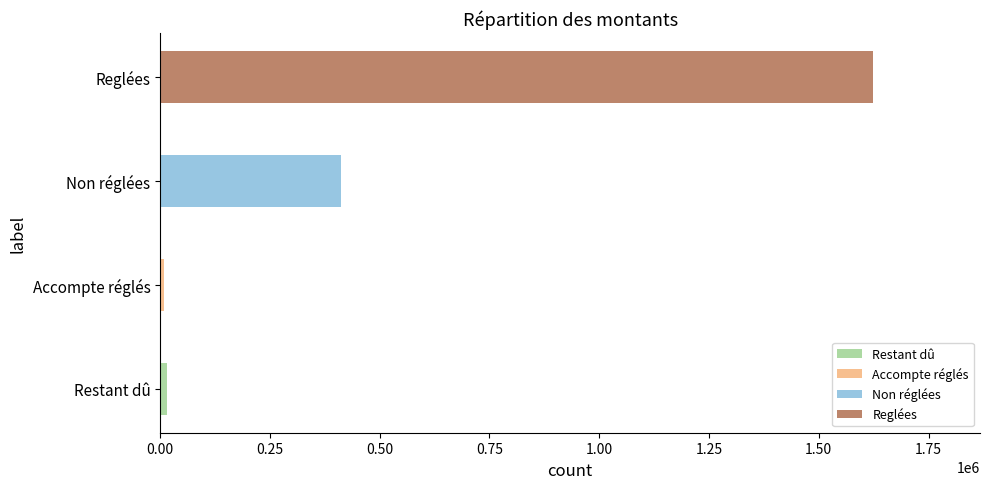

What is the change in value from Restant dû to Accompte réglés?

-7626.5